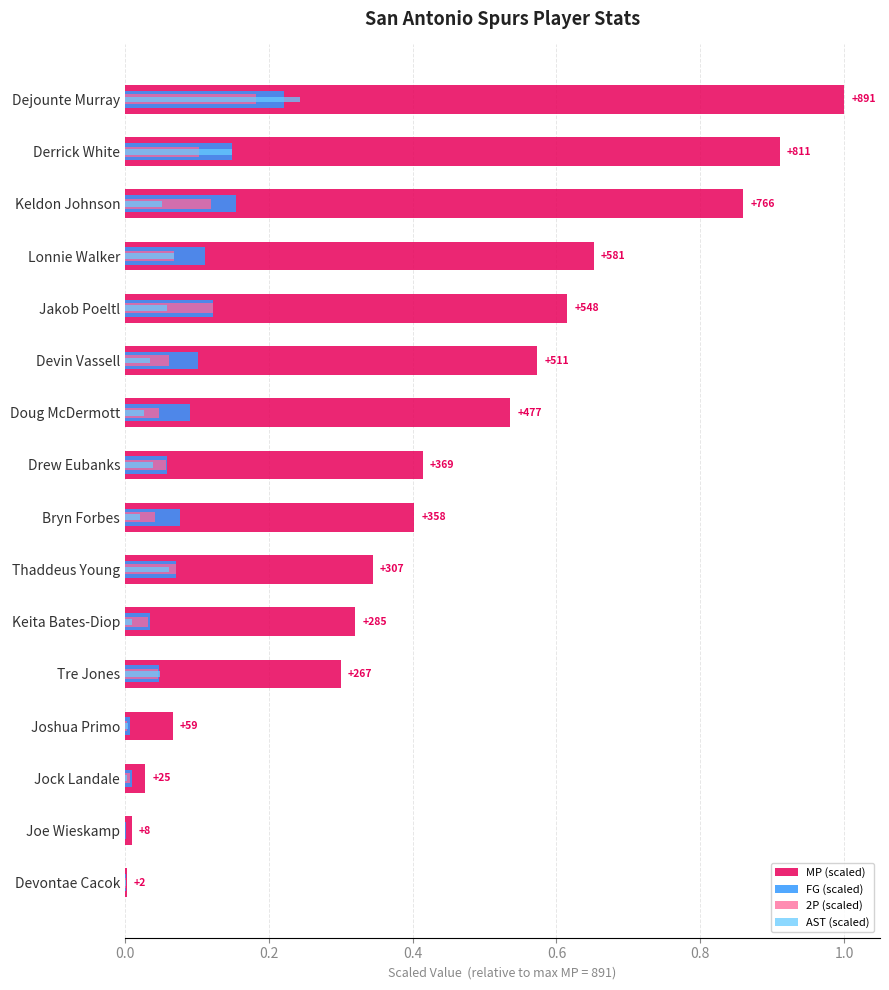

How many categories are shown in the chart?

16